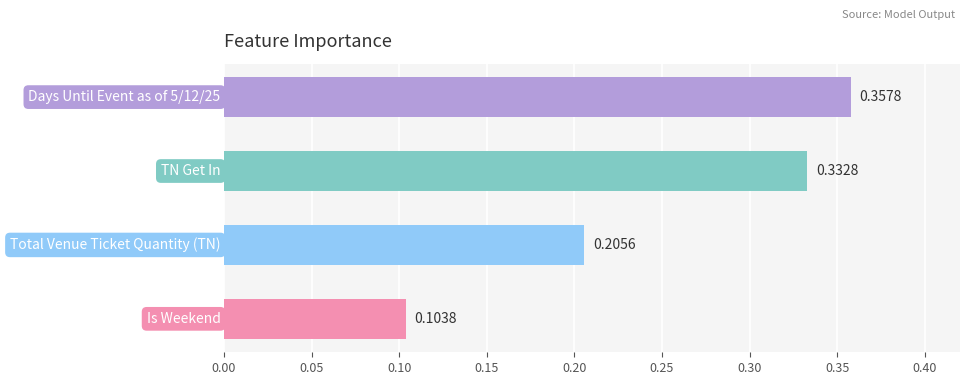

Where is the data nearest to the value 0?

0.0